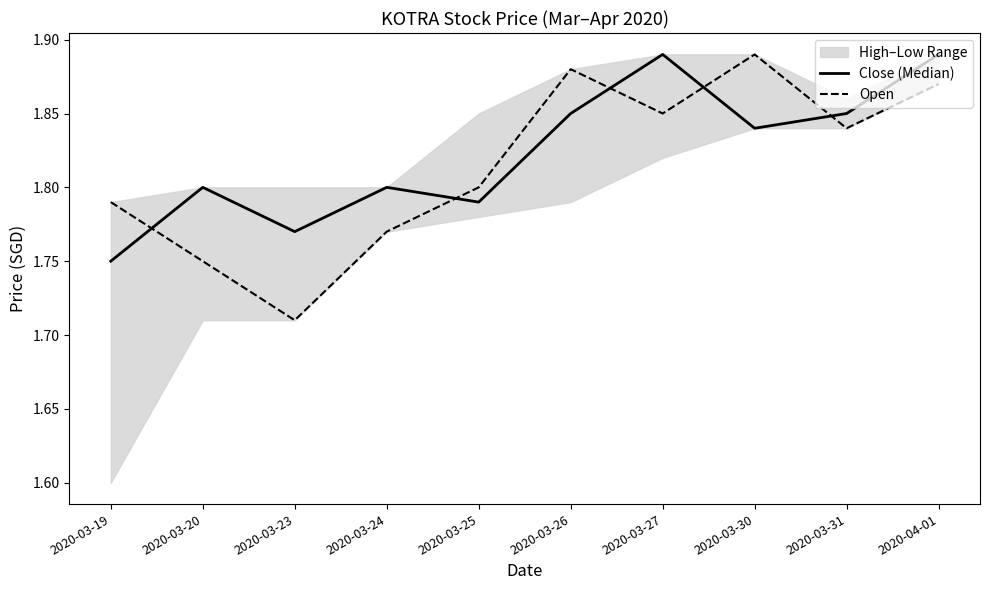

At how many categories does at least one series exceed 1?

10